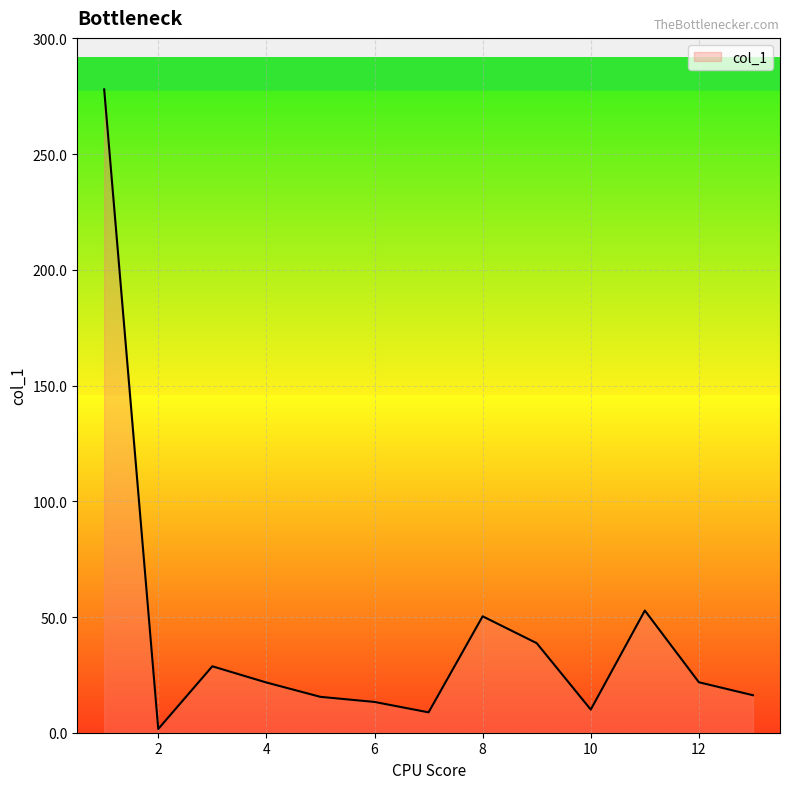

What is the greatest value displayed?

278.0